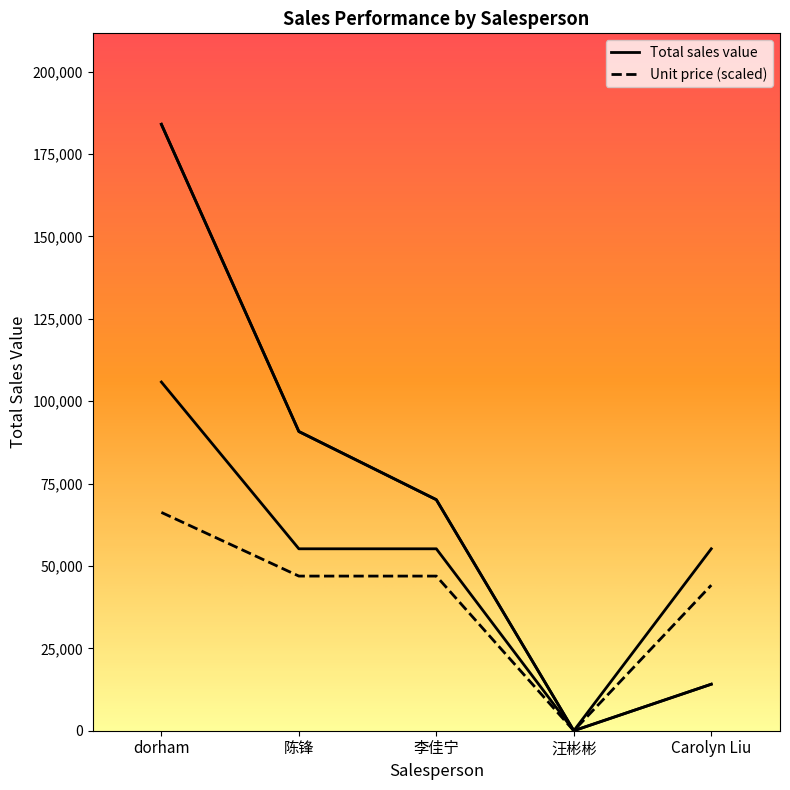

How many positive values does the Cost (scaled) series have?

4